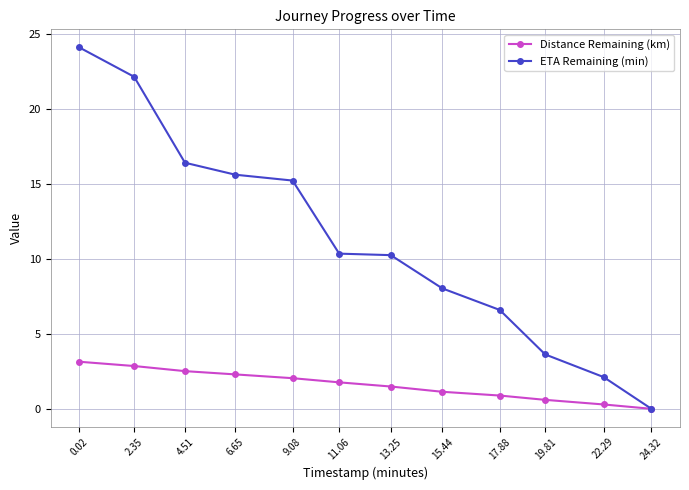

True or false: ETA Remaining (min) has a value of 33.9 at 0.02.

False